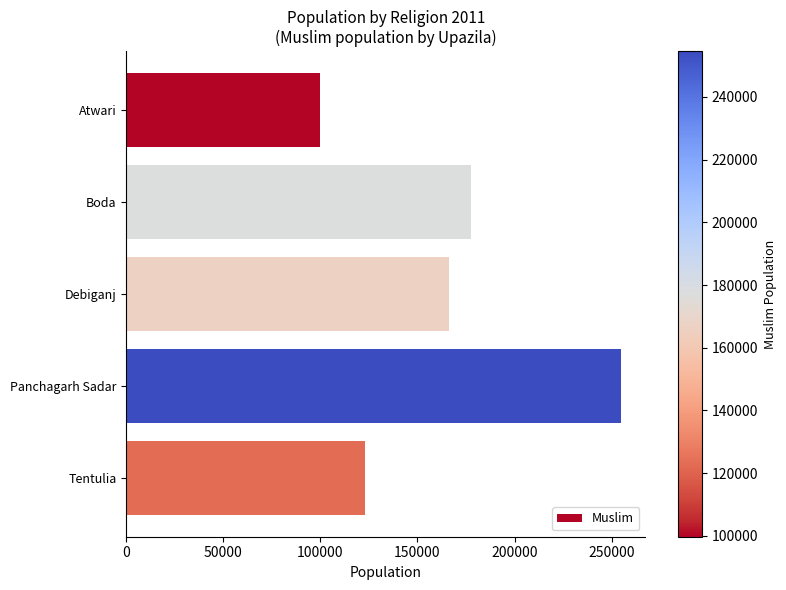

Reading top to bottom, list all the values displayed in this chart.

99681	177462	166053	254612	122821